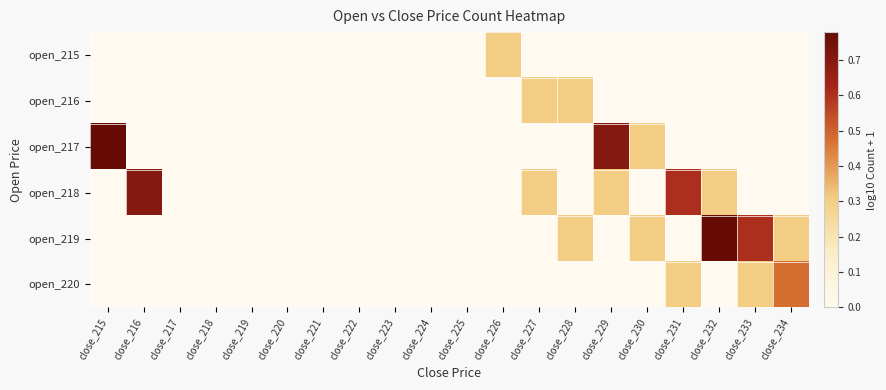

How many distinct data groups are displayed?

6